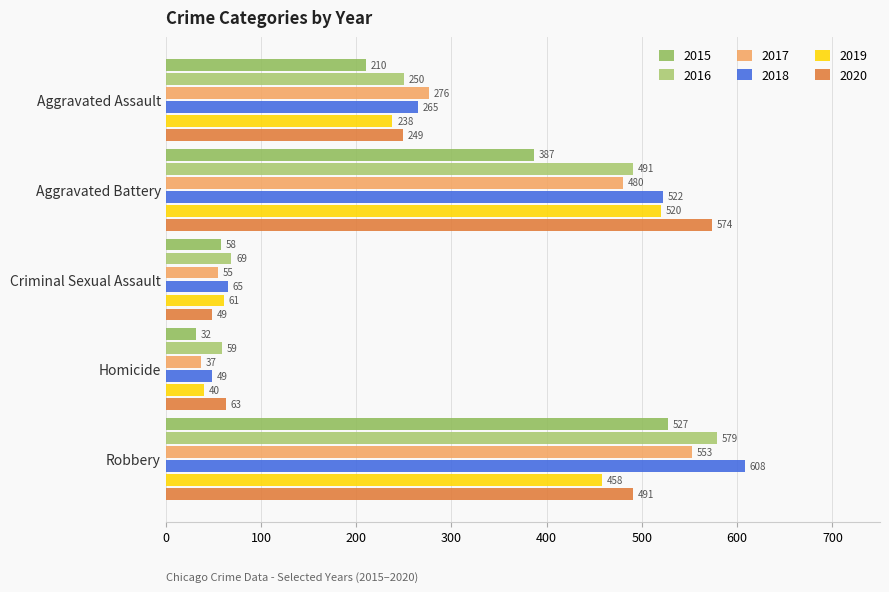

Rank the categories by 2017 value from lowest to highest.

Homicide, Criminal Sexual Assault, Aggravated Assault, Aggravated Battery, Robbery